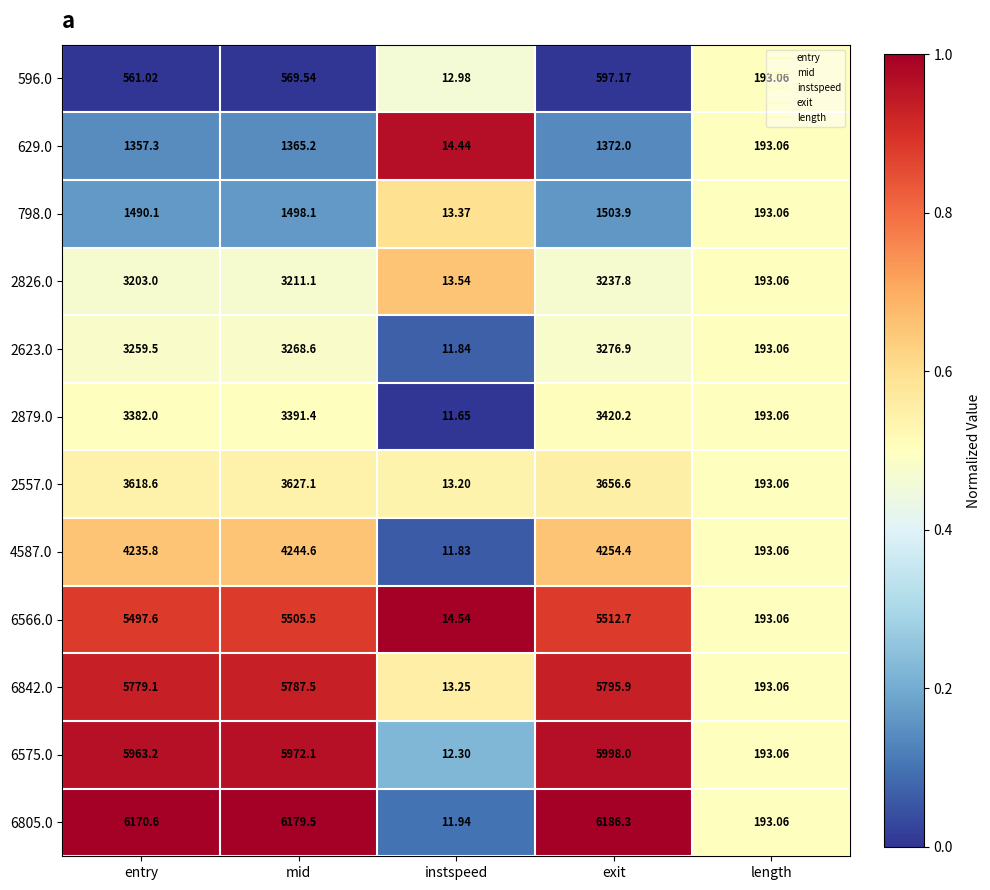

At instspeed, list the series in order from smallest to largest.

2879.0, 4587.0, 2623.0, 6805.0, 6575.0, 596.0, 2557.0, 6842.0, 798.0, 2826.0, 629.0, 6566.0